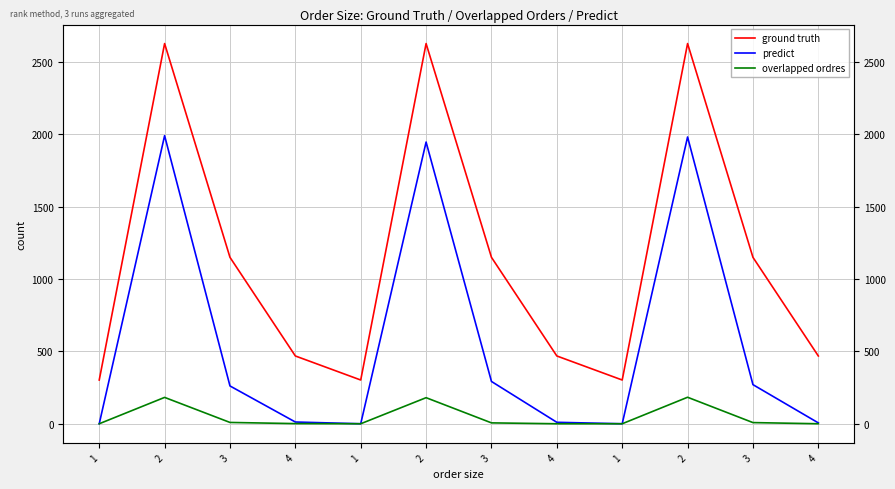

What are all the series names shown in the legend?

ground truth, predict, overlapped ordres